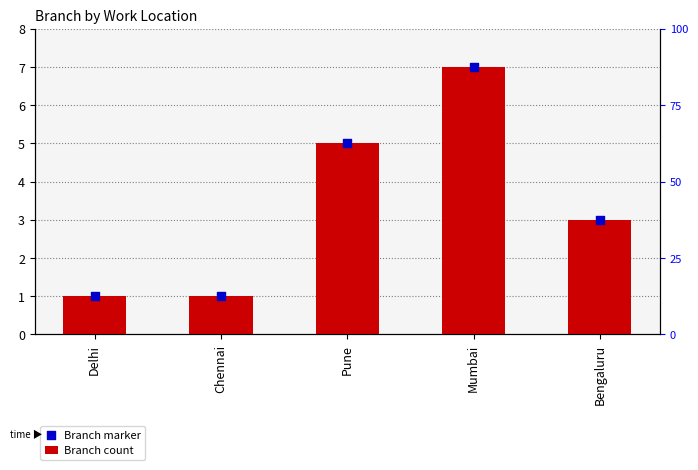

At how many categories does at least one series exceed 5?

1